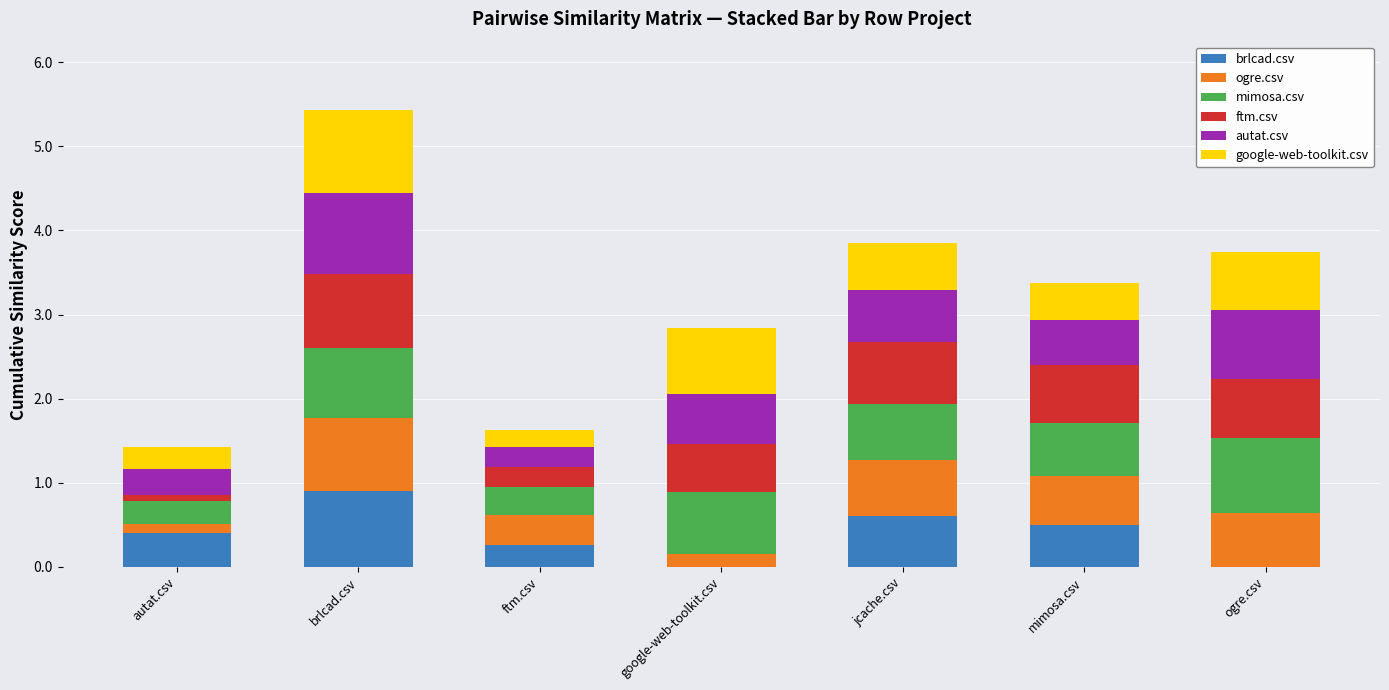

What is the total value across all series at mimosa.csv?

3.4